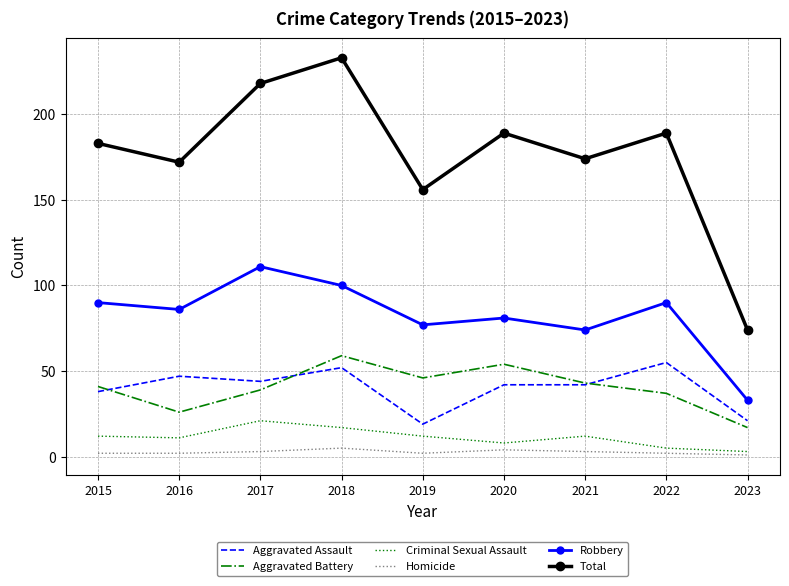

Which category has the highest value in the Robbery series?

2017